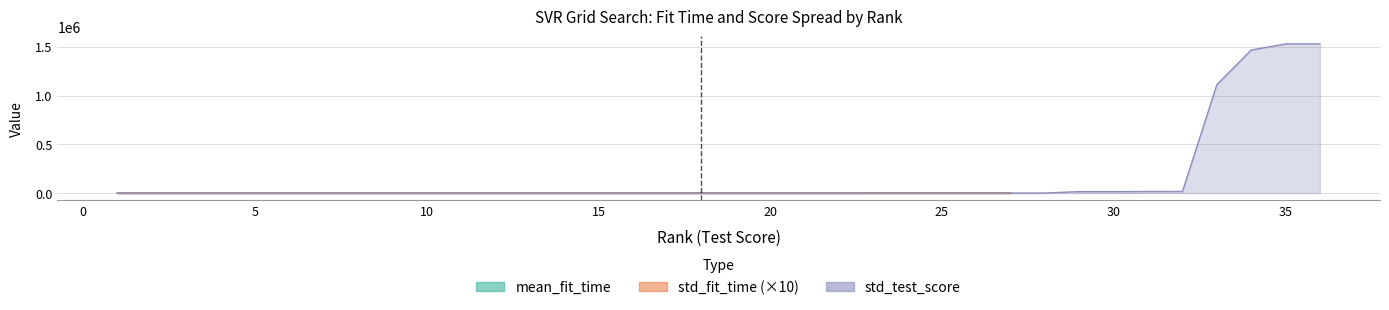

What is the difference between the maximum and minimum values in the std_fit_time series?

0.4